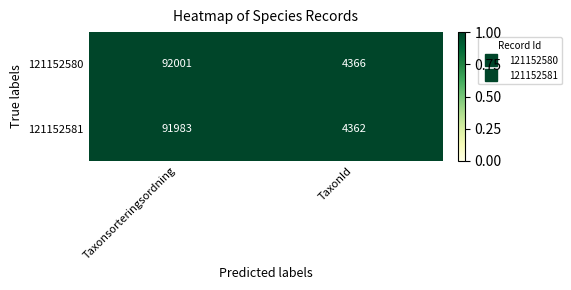

The value of 121152580 at Taxonsorteringsordning is 30708. True or false?

False